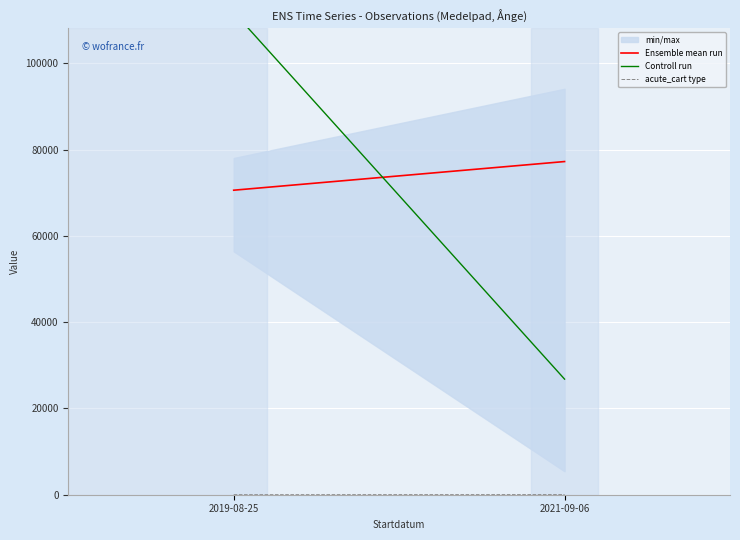

What is the label of the 2nd point from the left?

2021-09-06